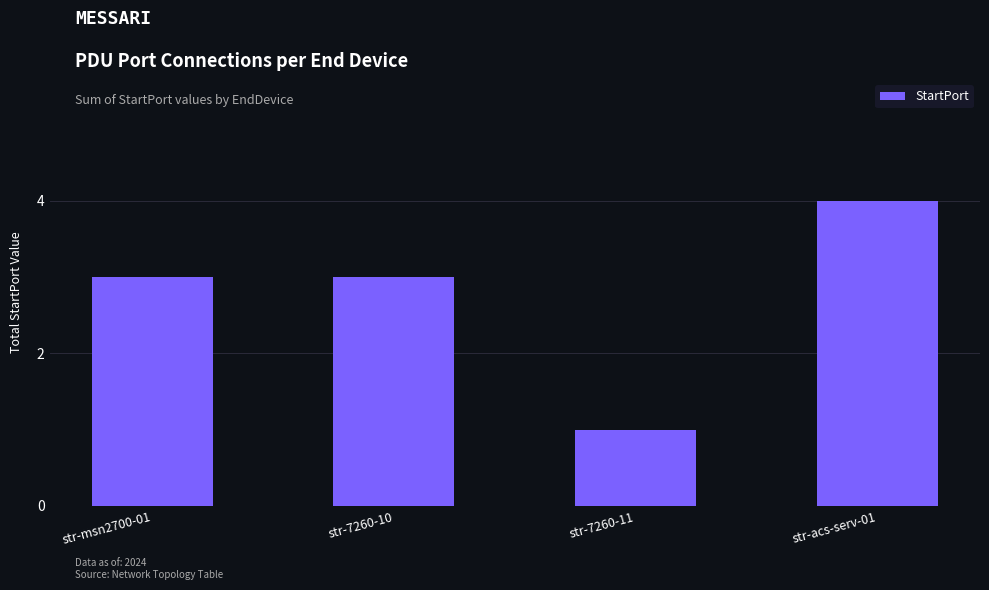

Read the value at str-acs-serv-01.

4